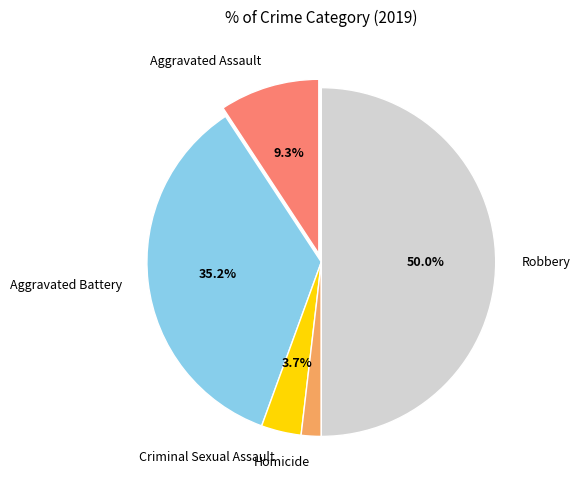

Rank the categories by value from lowest to highest.

Homicide, Criminal Sexual Assault, Aggravated Assault, Aggravated Battery, Robbery